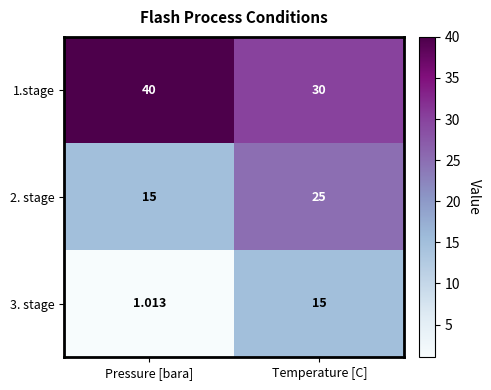

At which category is the sum across all series the highest?

Temperature [C]